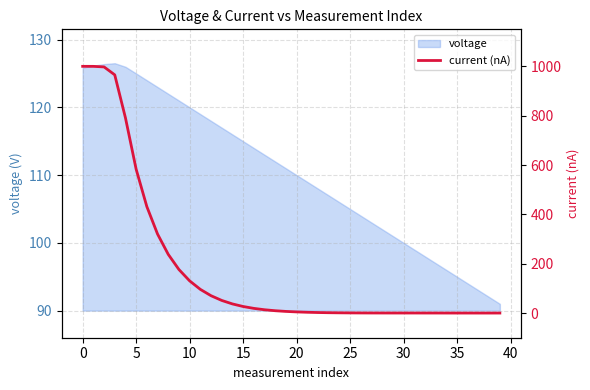

Reading left to right, extract all data points from this chart.

999.9	999.9	997.6	965.4	791.3	582.9	431.4	320.2	237.9	176.4	130.5	96.0	70.3	51.2	37.0	26.5	18.9	13.4	9.4	6.6	4.6	3.1	2.1	1.4	0.9	0.6	0.3	0.2	0.1	0.1	0.1	0.1	0.1	0.1	0.0	-0.0	-0.0	-0.1	-0.1	-0.0